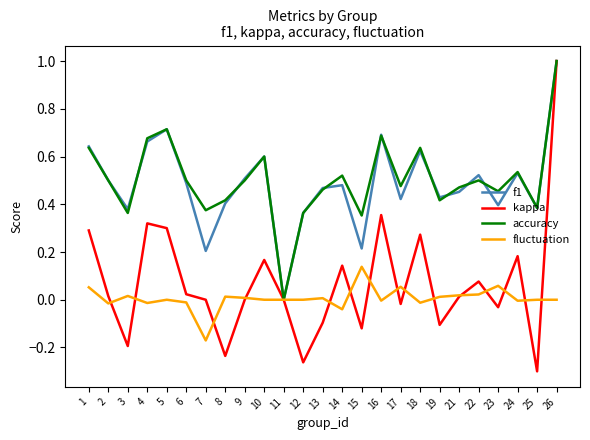

Is the value of accuracy at 15 greater than the value of kappa at 14?

Yes